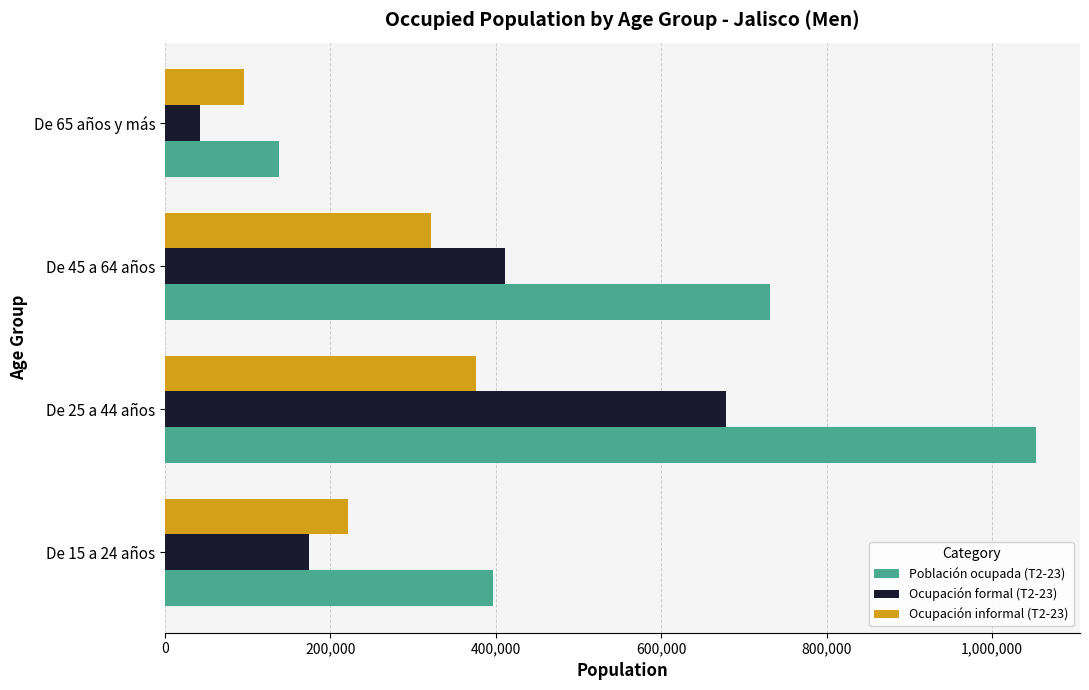

What value does the Población ocupada (T2-23) series have at De 65 años y más?

137926